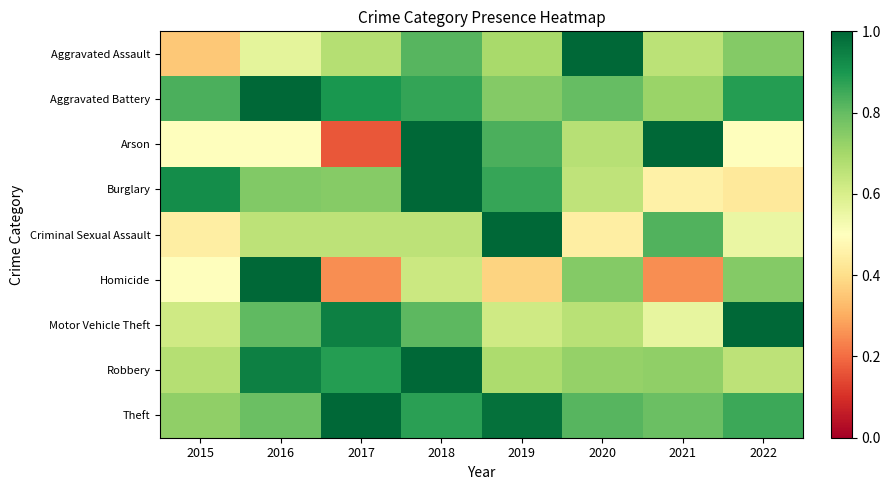

What is the difference between the highest and lowest values at 2017?

0.8